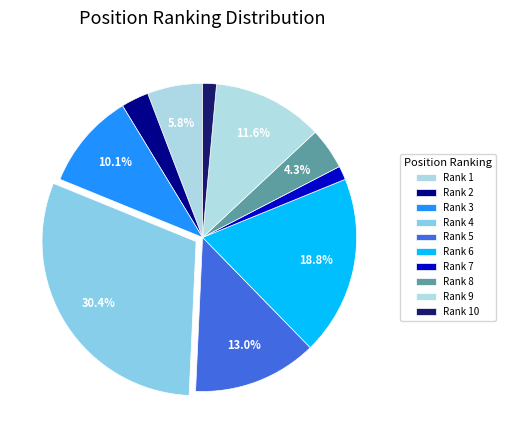

Count the number of slices in the pie.

10